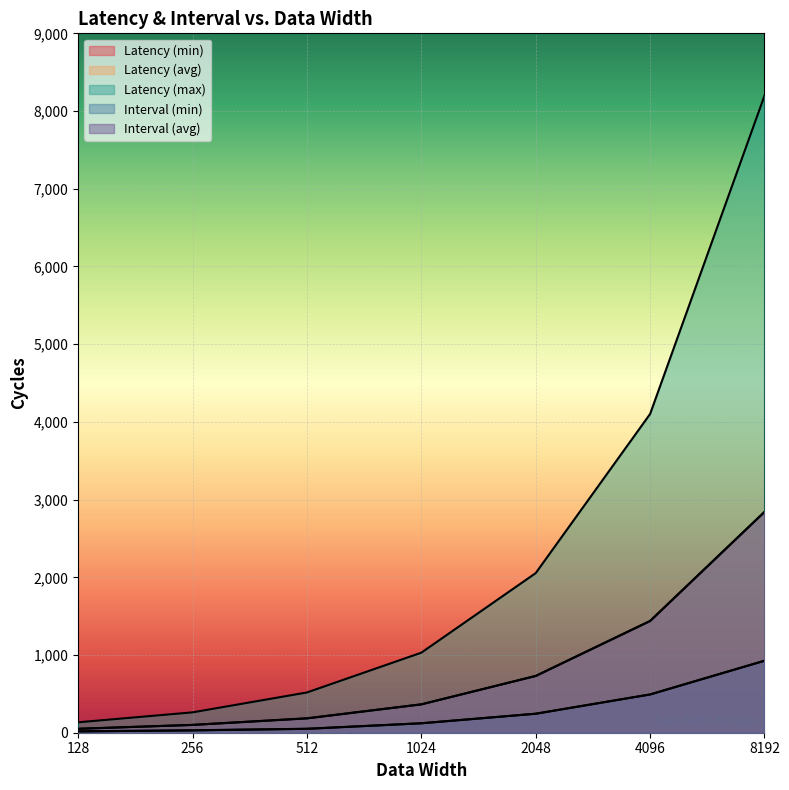

At 128, list the series in order from smallest to largest.

Latency (min), Interval (min), Latency (avg), Interval (avg), Latency (max)